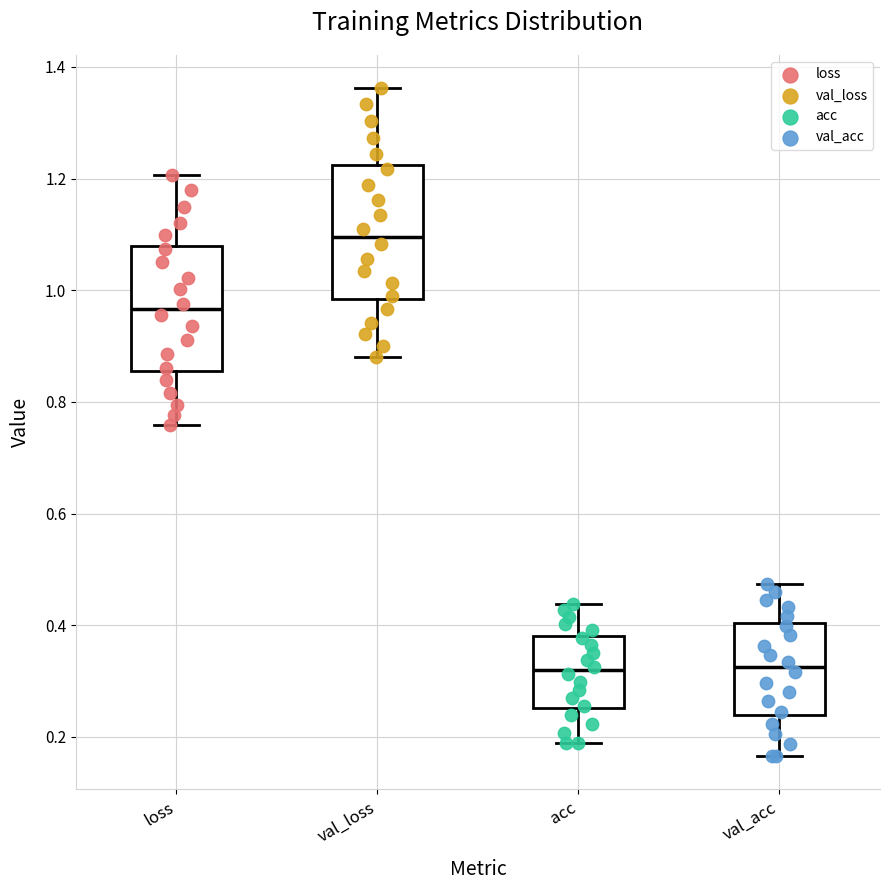

Which box's median line is the highest?

val_loss